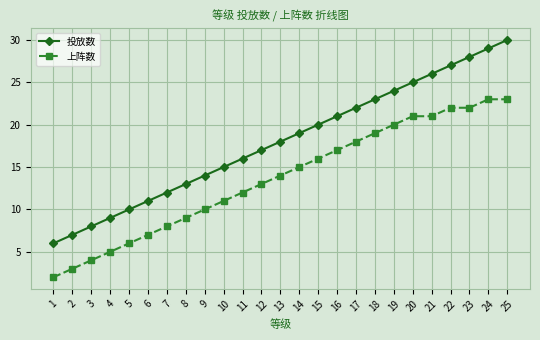

What is the total value across all series at 23?

50